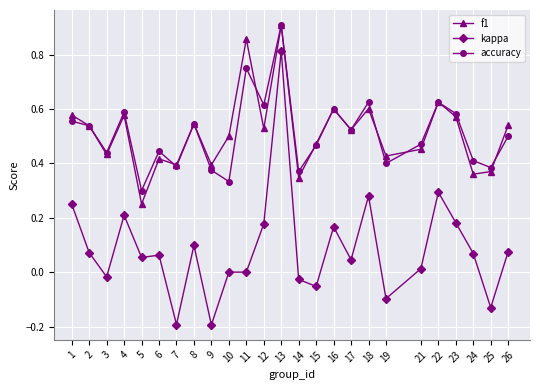

What is the difference between the maximum and minimum values in the kappa series?

1.0